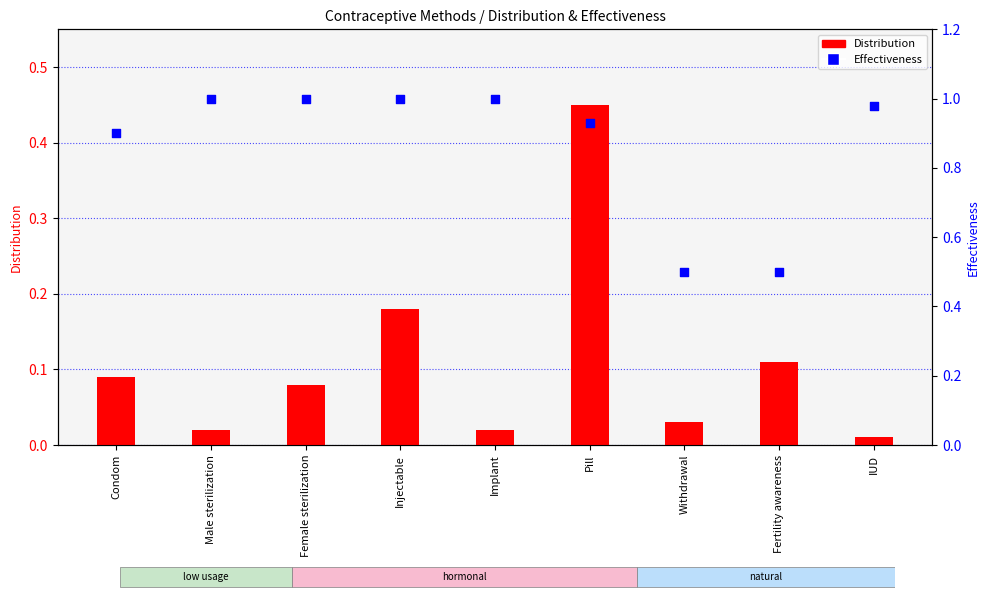

Which series contains the lowest Y value?

Distribution